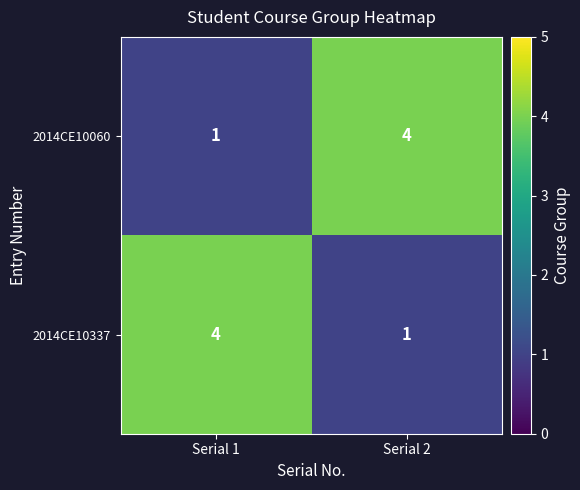

What is the difference between the highest and lowest values at Serial 1?

3